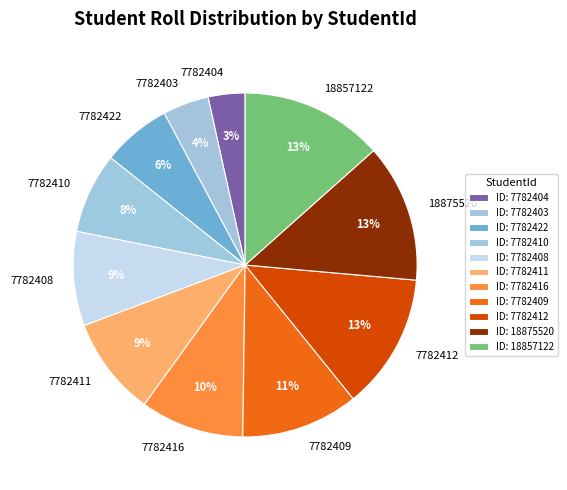

Is the sum of 7782409 and 7782403 greater than half?

No